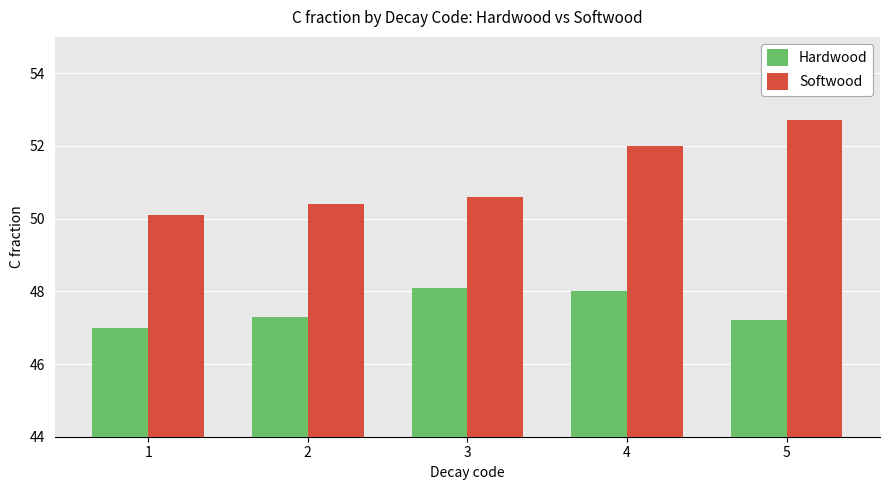

At which category does the chart reach its peak across all series?

5